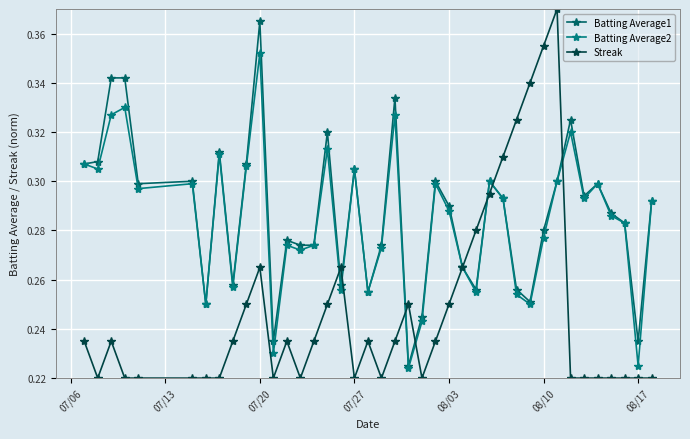

How many series are shown in this chart?

3